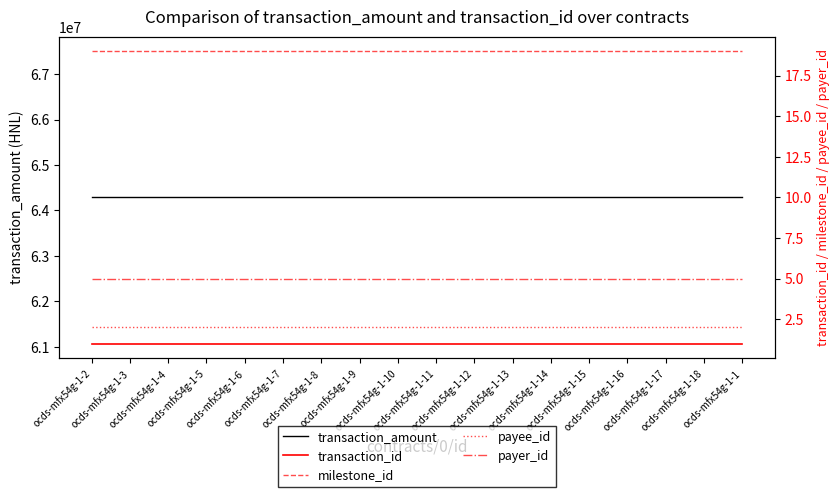

What is the sum of the transaction_id values at ocds-mfx54g-1-9 and ocds-mfx54g-1-16?

2.0